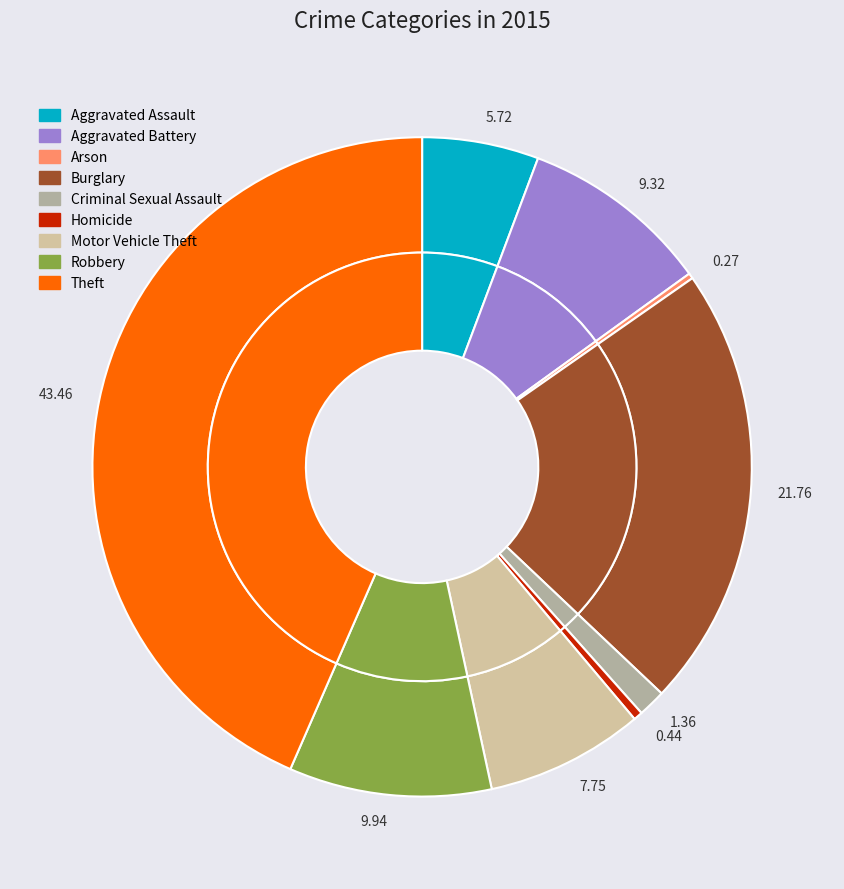

Which category has the biggest portion of the pie?

Theft